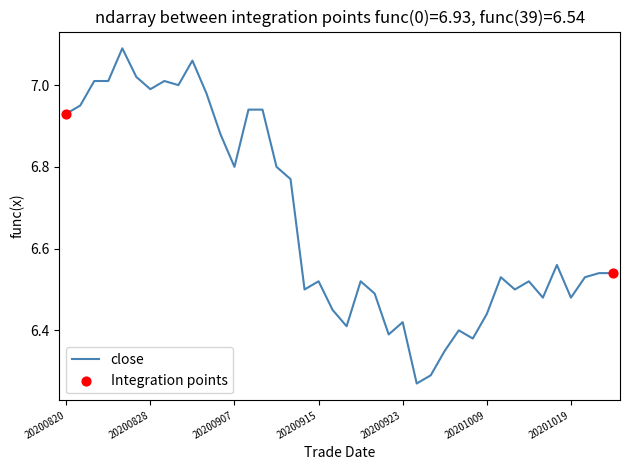

What is the difference between the maximum and minimum values?

0.8